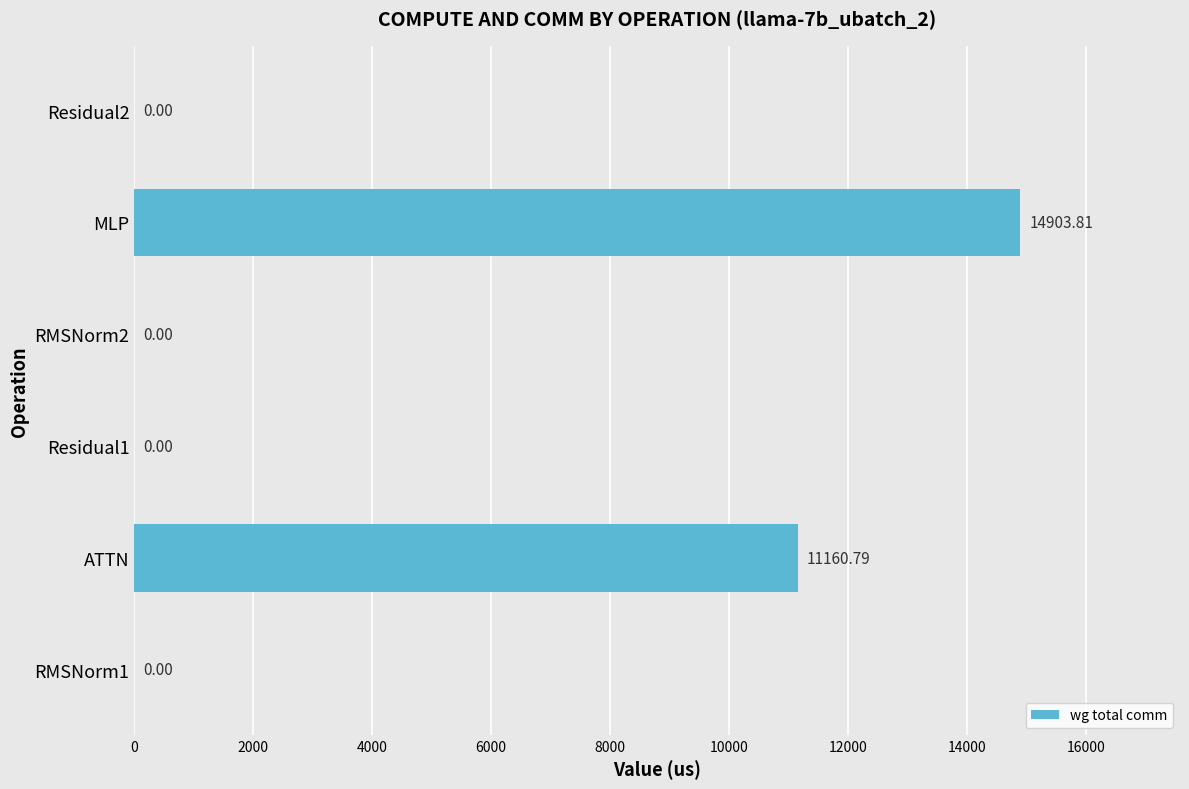

Count the number of data series in this chart.

1